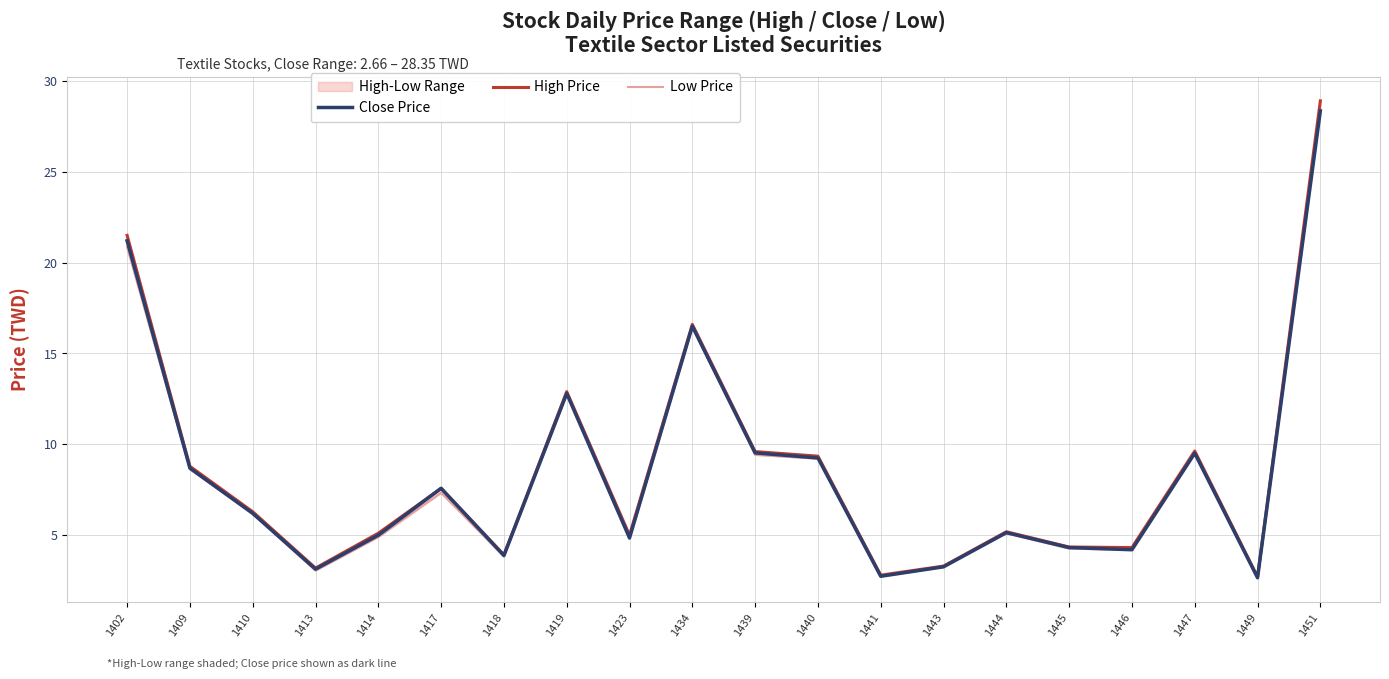

Where is the first local maximum for High Price?

1417